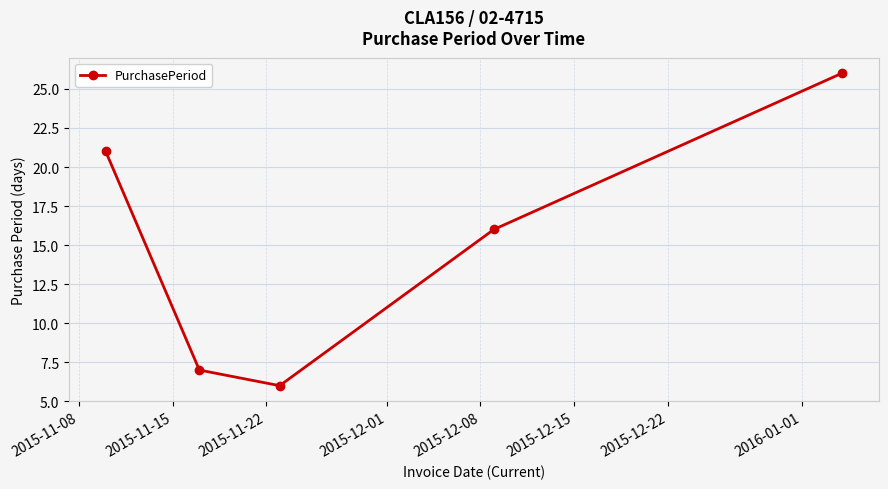

True or false: the data has more than 0 interior local peaks.

False